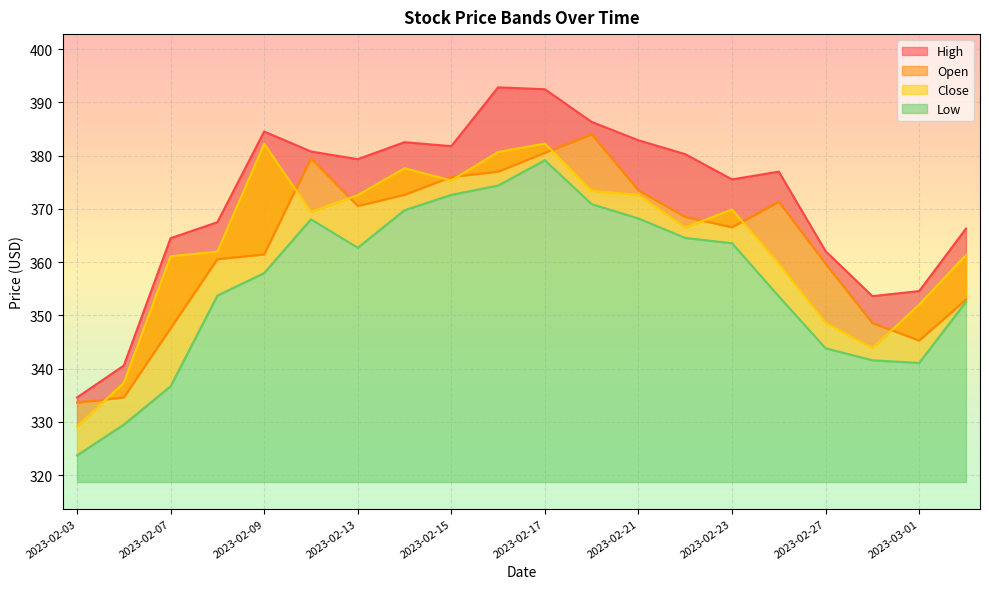

What is the highest value of the Open series?

384.0